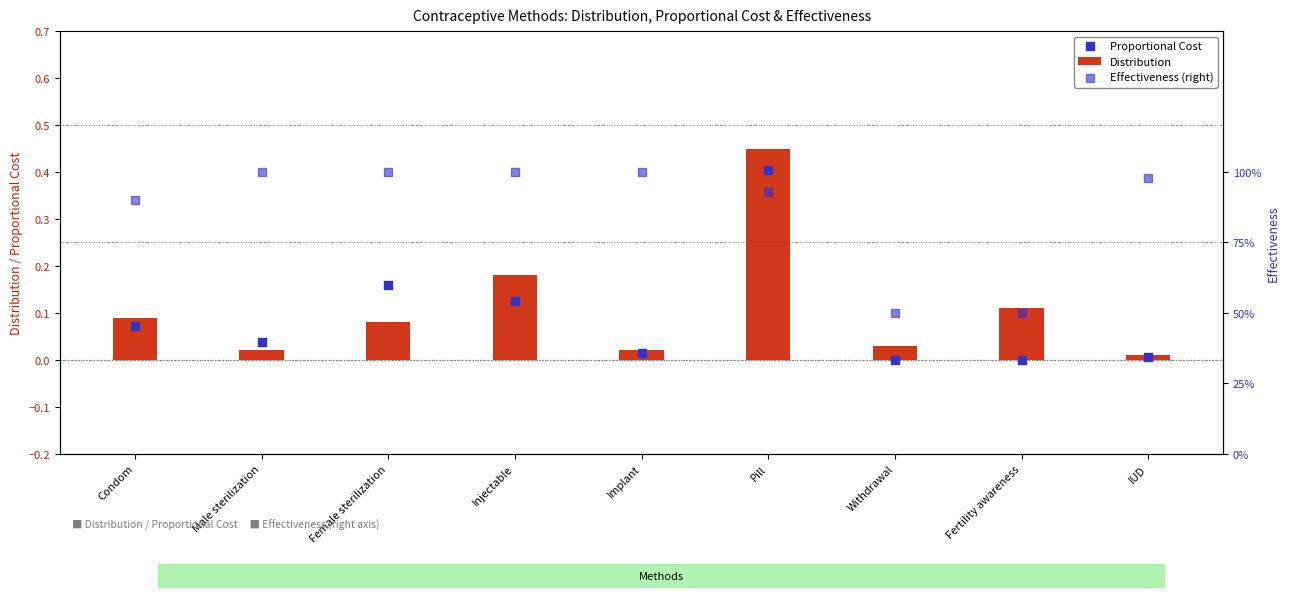

At which category is the sum across all series the highest?

Pill